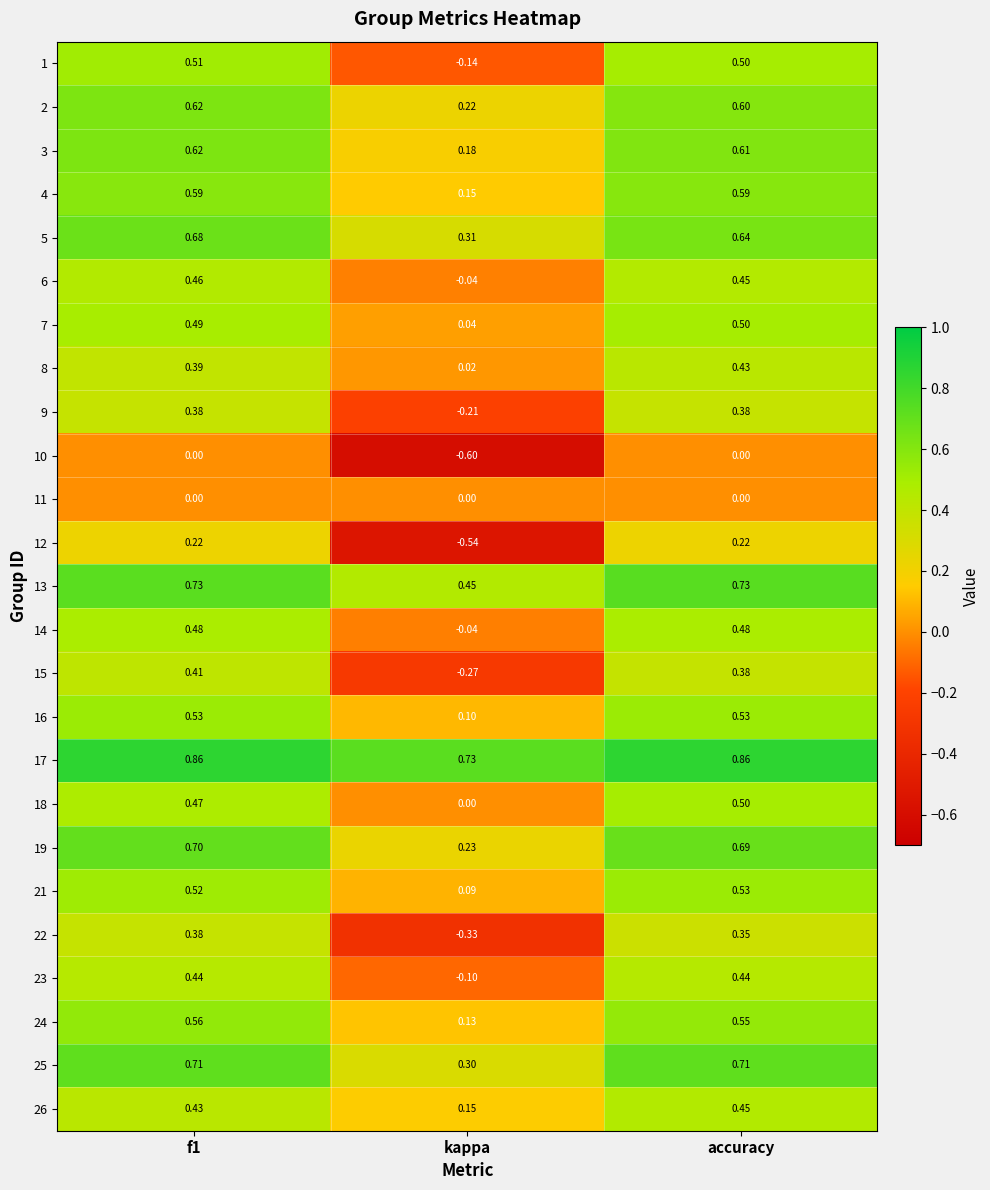

Is the value of 21 at kappa greater than the value of 19 at f1?

No